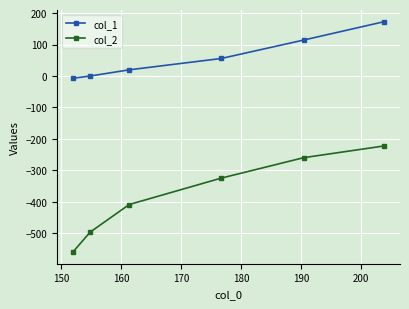

List the series in order of their peak value, highest first.

col_1, col_2